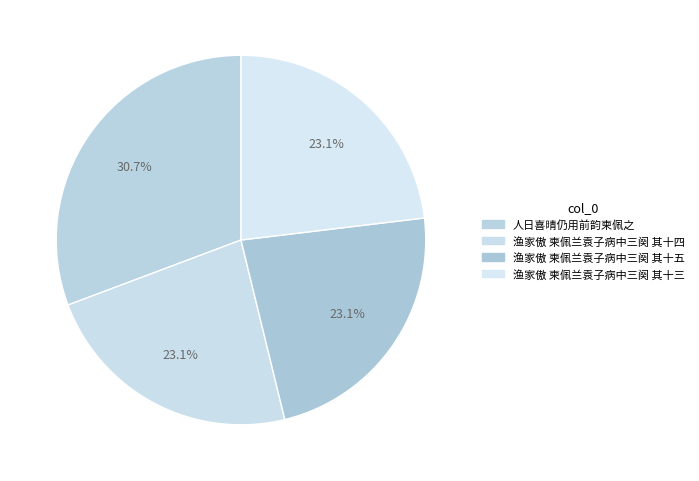

True or false: 渔家傲 柬佩兰袁子病中三阕 其十三 accounts for 31% of the total.

False